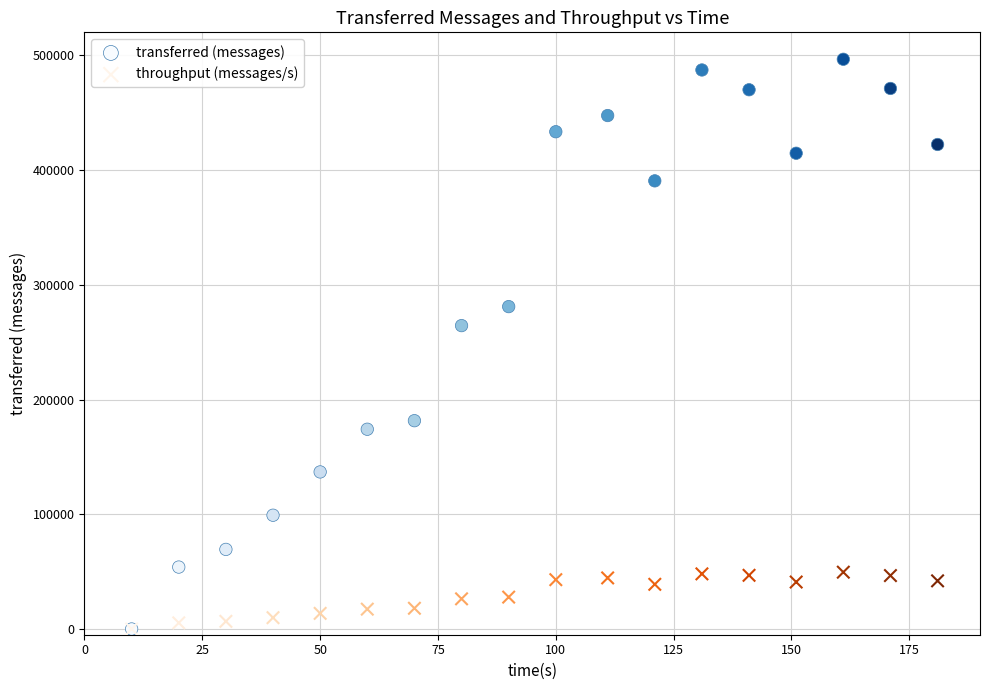

Across all series, what Y value is closest to 248260?

264400